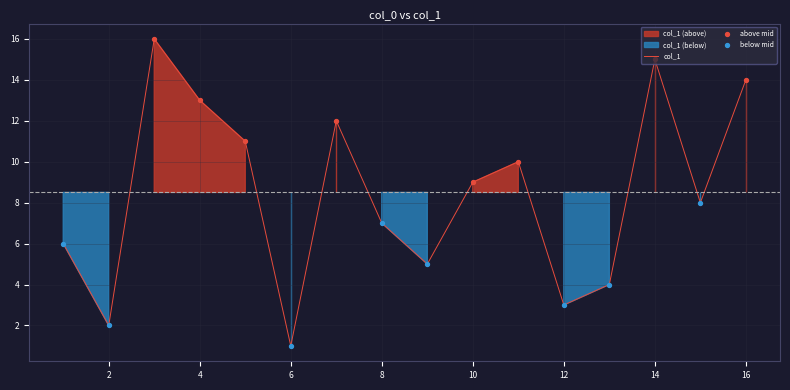

Which has a higher value, 6 or 7?

7